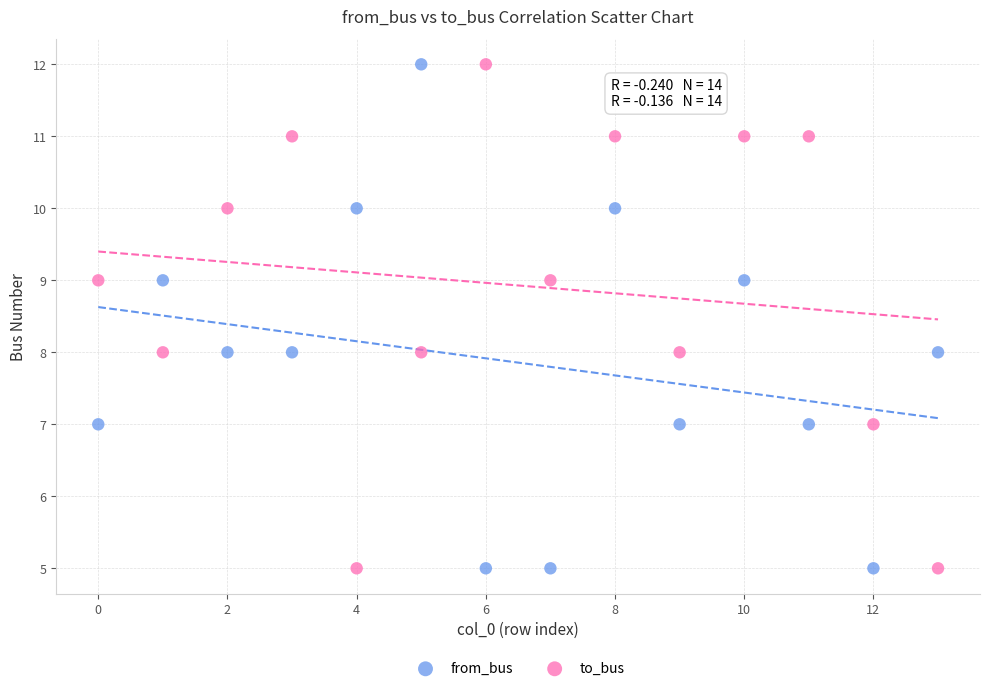

Across all data points, what is the range of Y values (max minus min)?

7